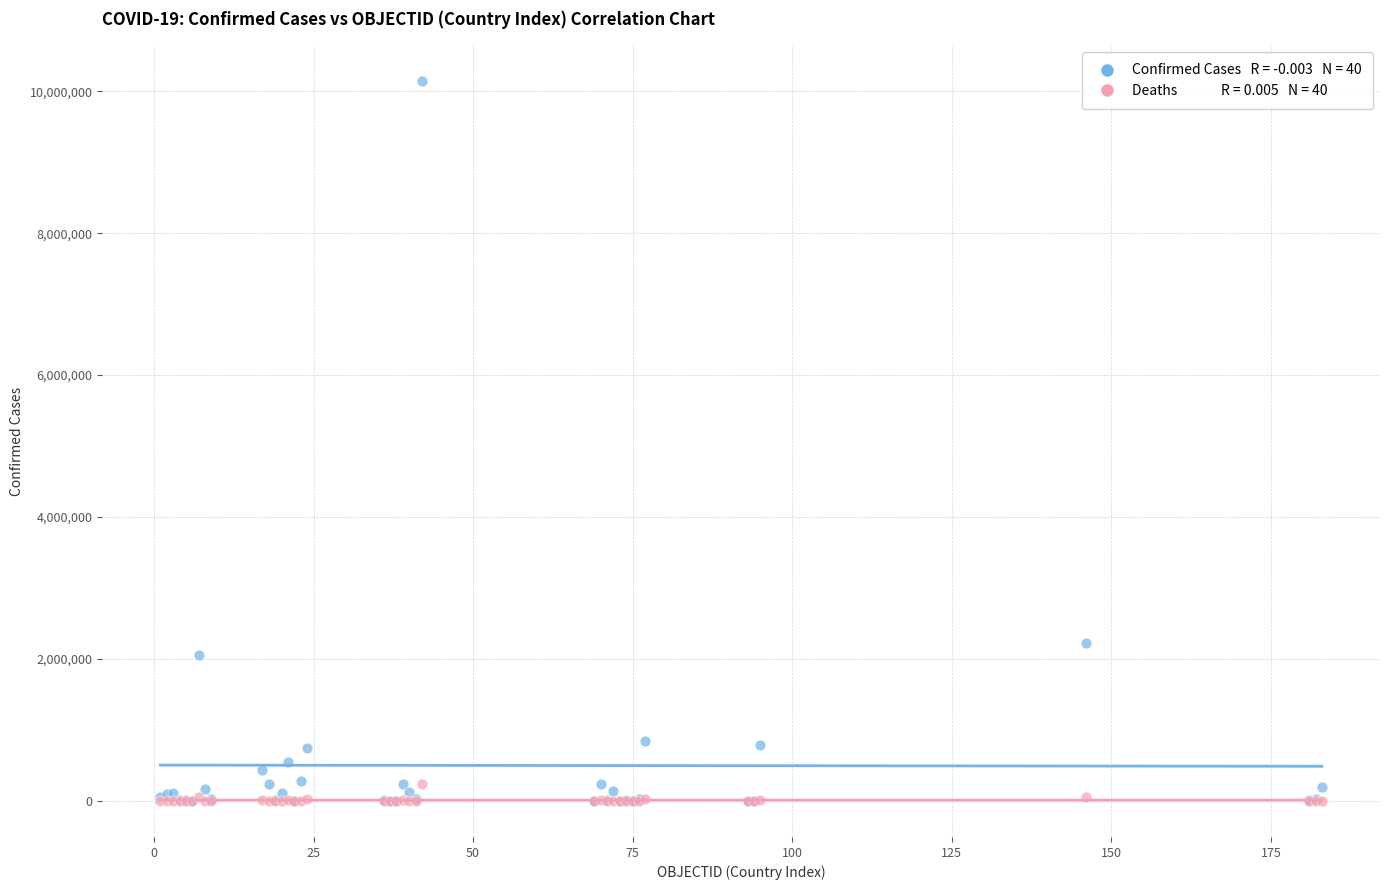

Across all series, what Y value is closest to 5069574?

2222018